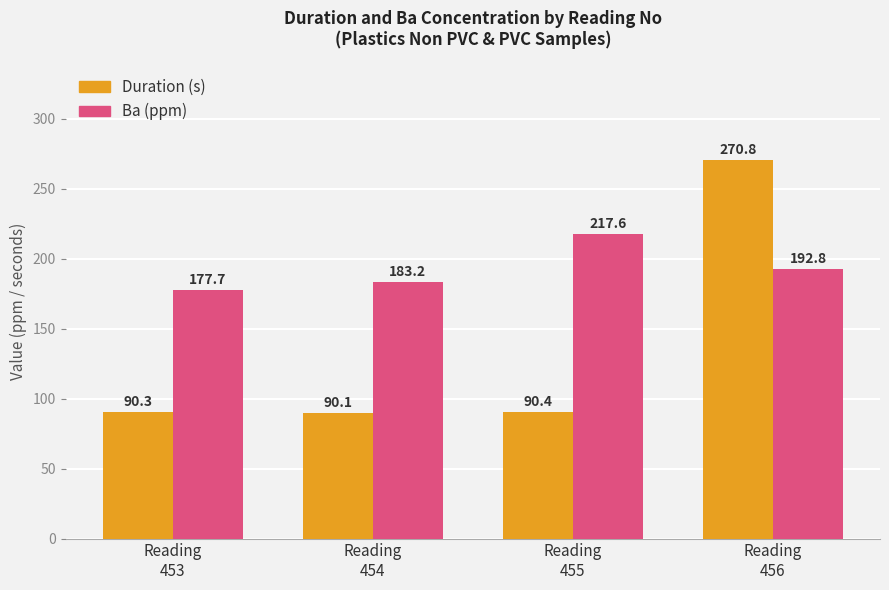

What is the smallest value displayed?

90.1